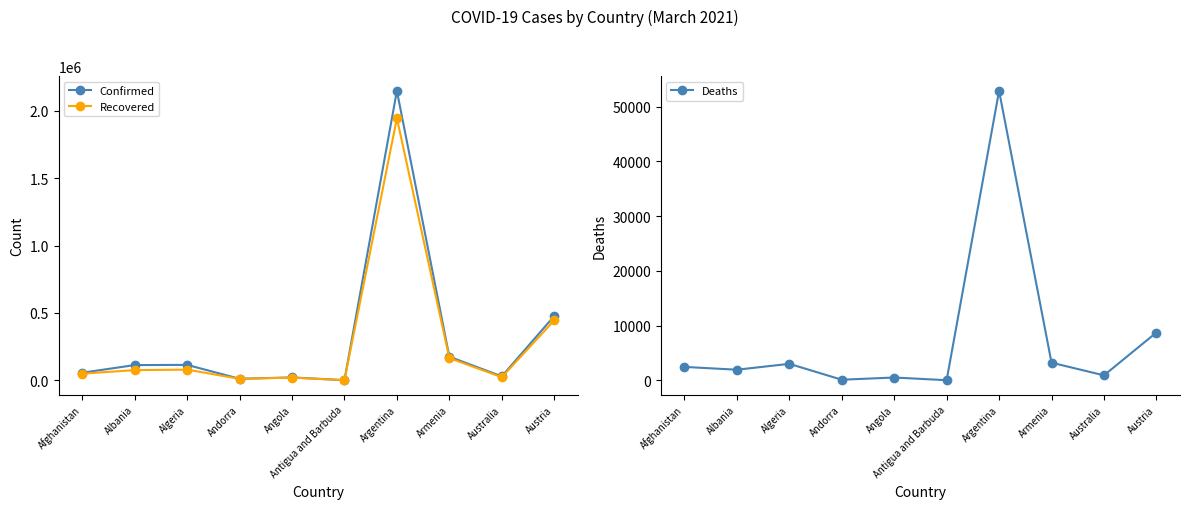

How many data points in Confirmed are less than 112897?

5